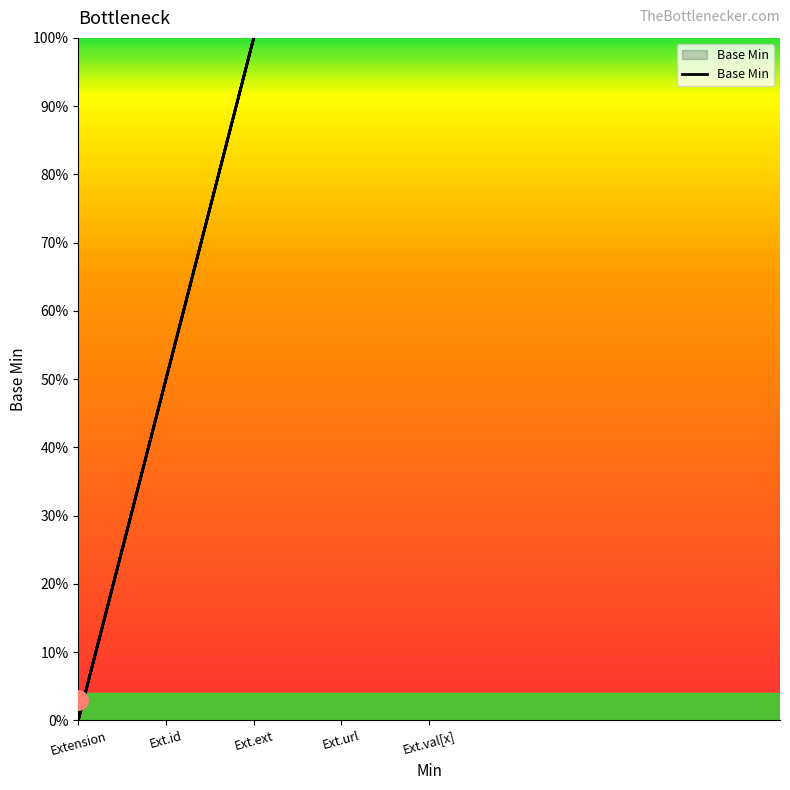

Which label corresponds to the largest value in the chart?

Ext.ext